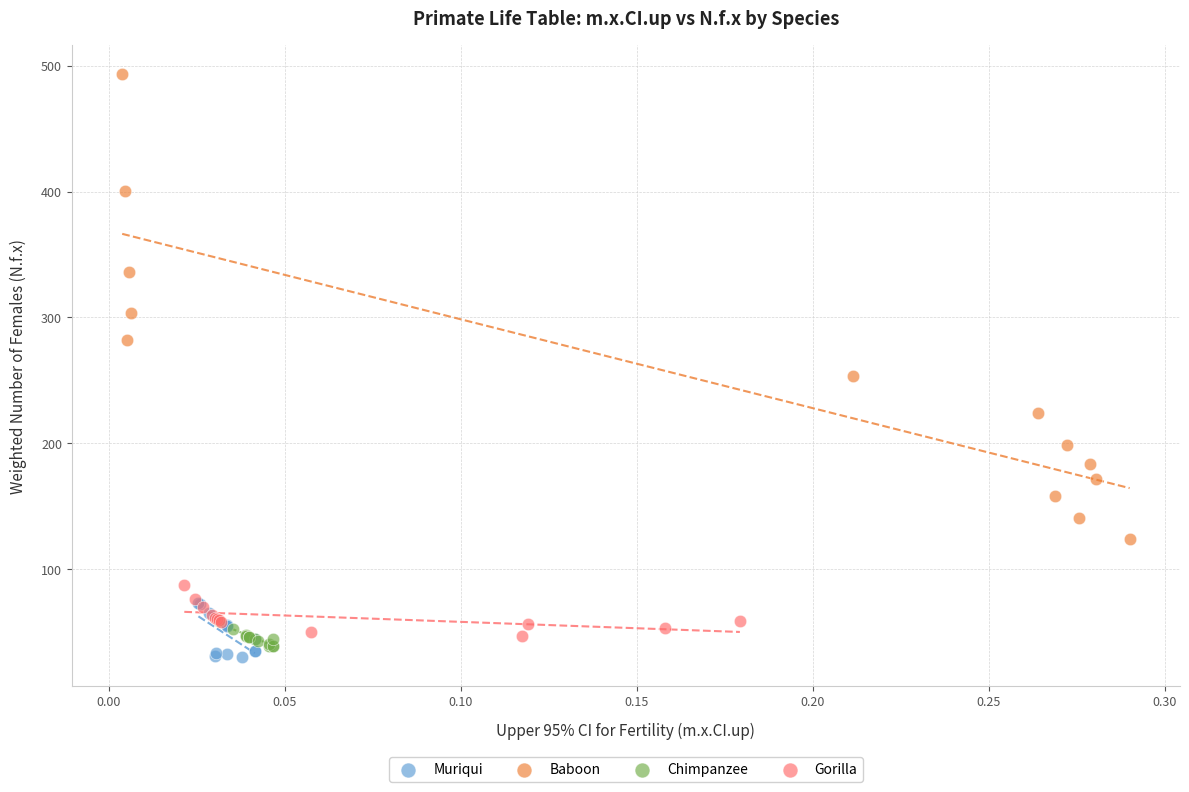

Which series has the widest spread of Y values?

Baboon